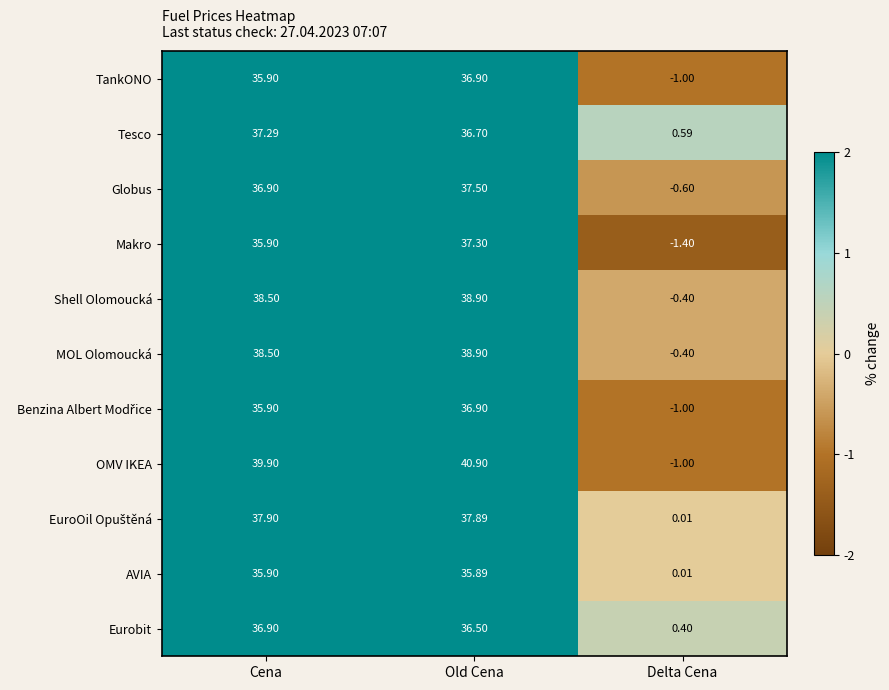

What is the total value across all series at Cena?

409.5